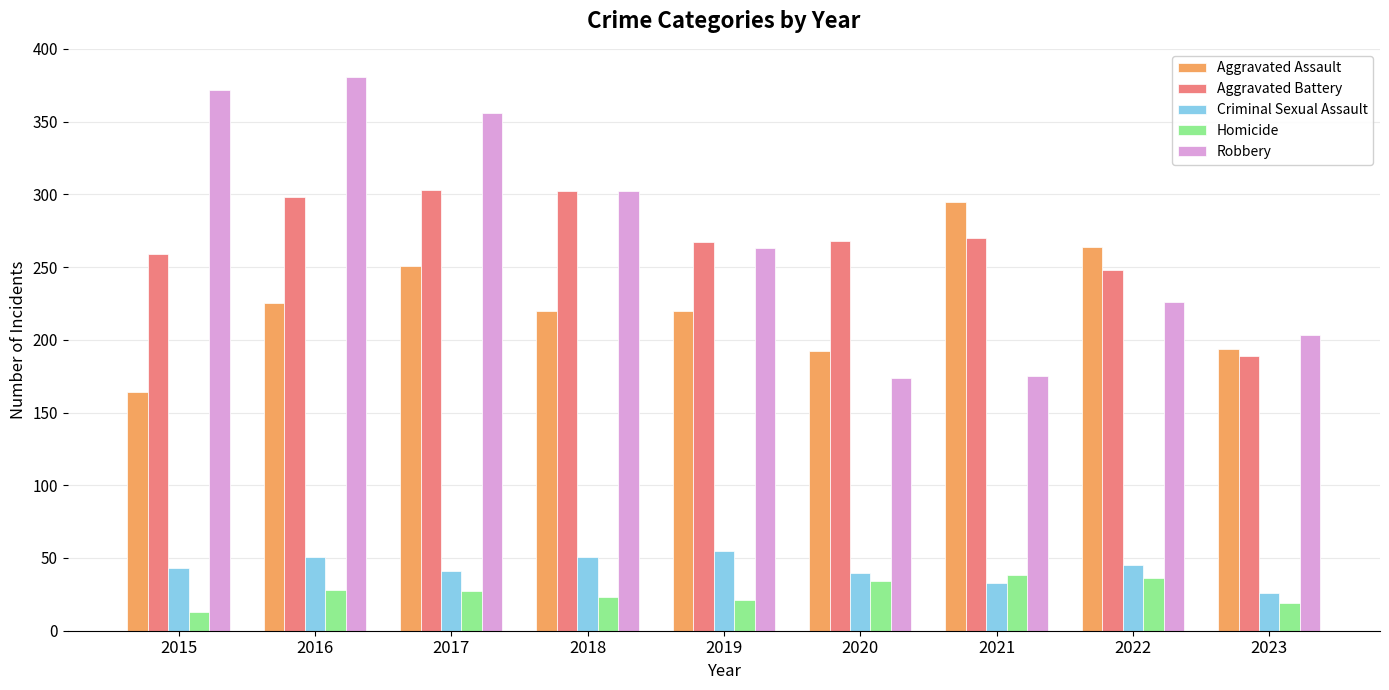

Which series has the largest total across all categories?

Robbery